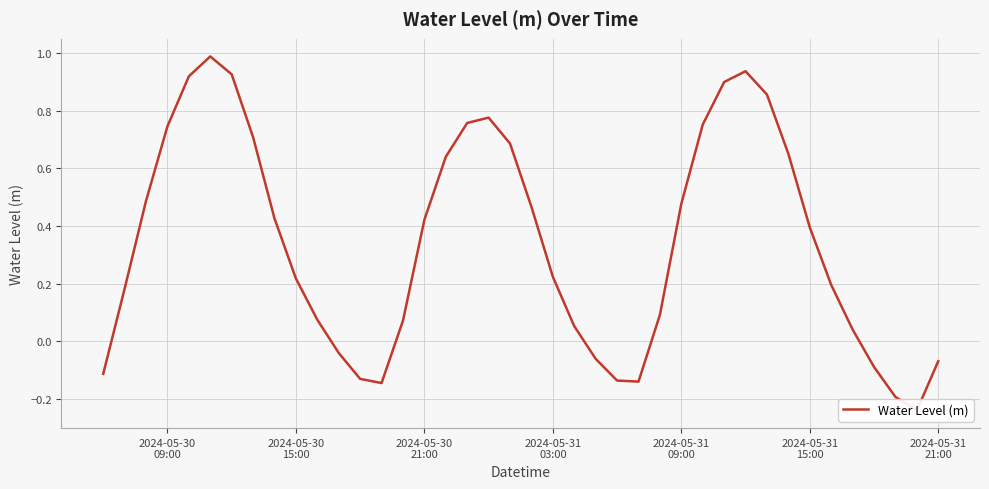

What is the maximum value shown in the chart?

1.0